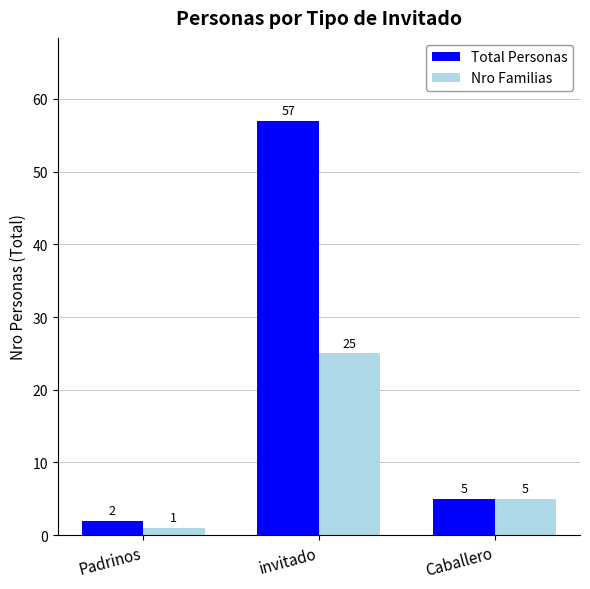

Which series has the largest total across all categories?

Total Personas